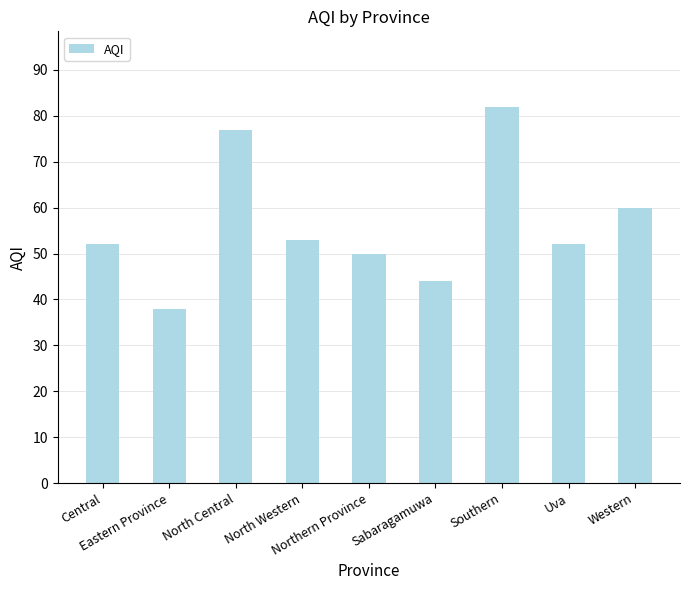

Is it true that the value at North Western is 78?

False